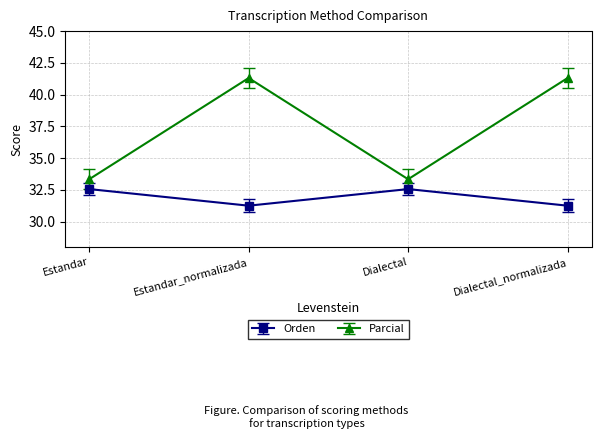

True or false: Parcial and Orden intersect in this chart.

False